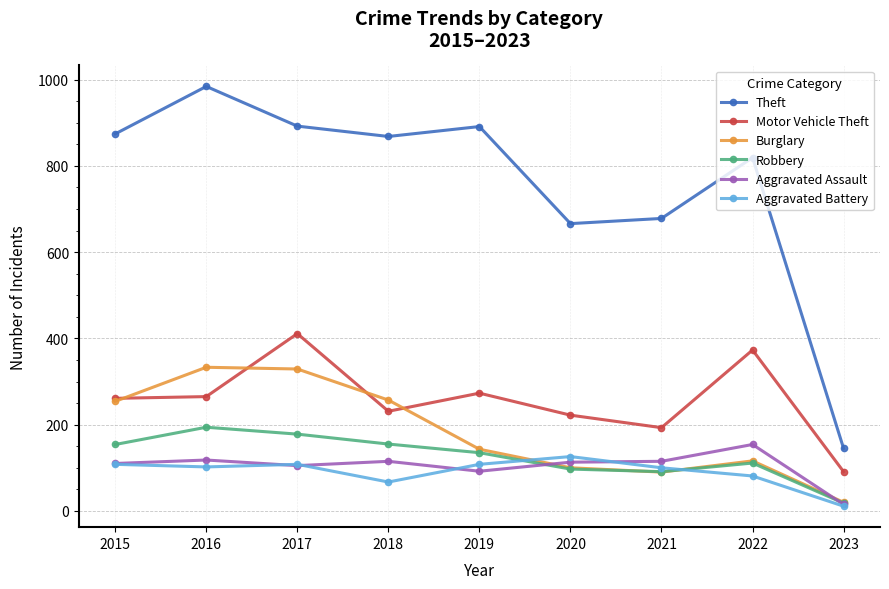

Is the value of Burglary at 2021 greater than the value of Theft at 2017?

No